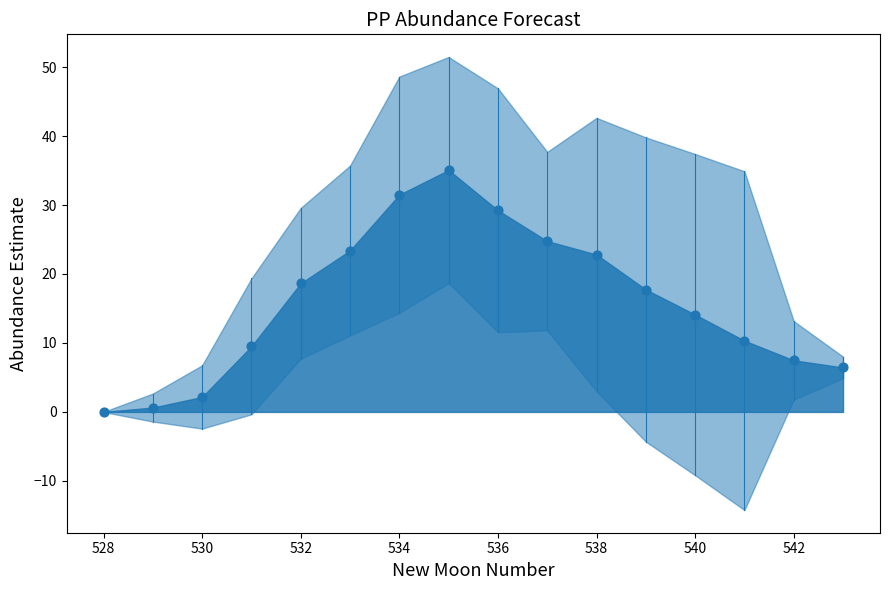

What is the range of X values (max minus min)?

15.0